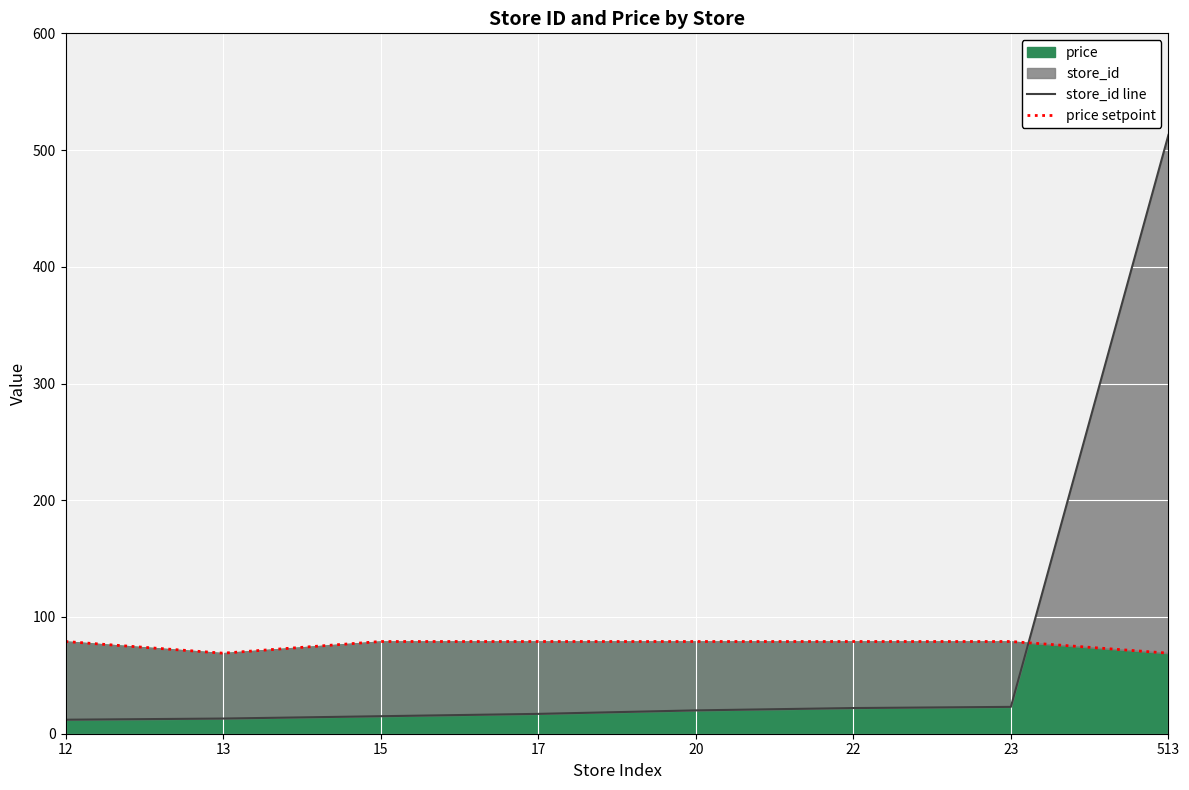

How many lines are shown in the chart?

2